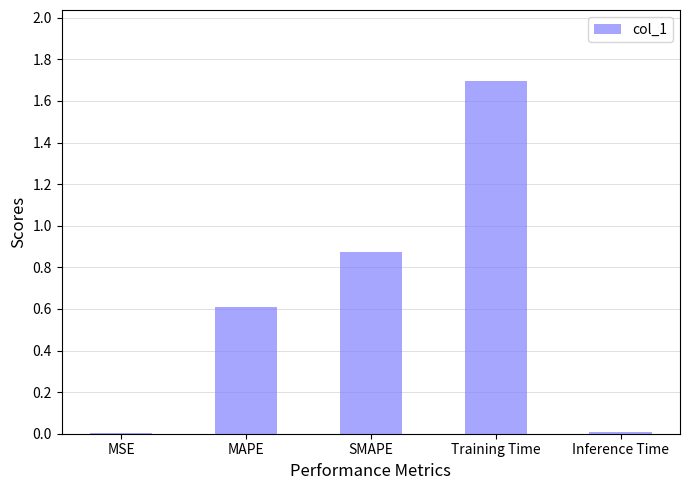

What is the maximum value shown in the chart?

1.7